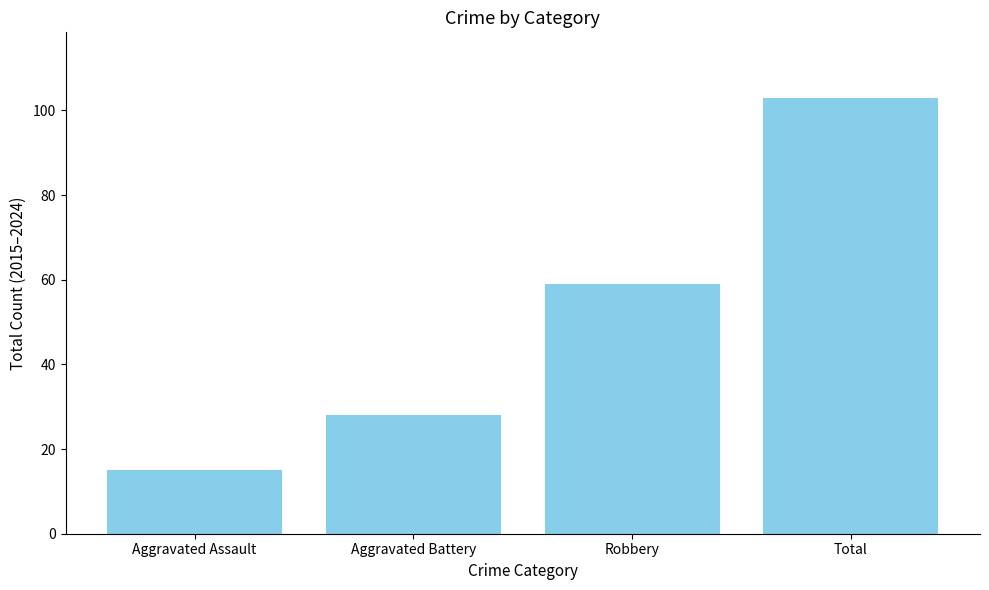

Reading right to left, list all the values displayed in this chart.

Total=103	Robbery=59	Aggravated Battery=28	Aggravated Assault=15